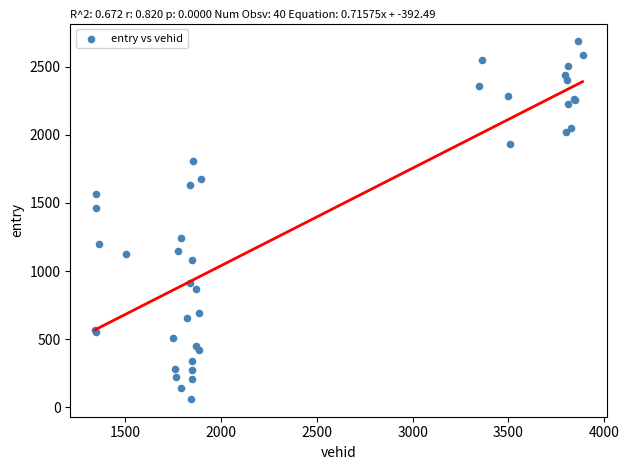

What Y value in the scatter plot is closest to 1373?

1459.1